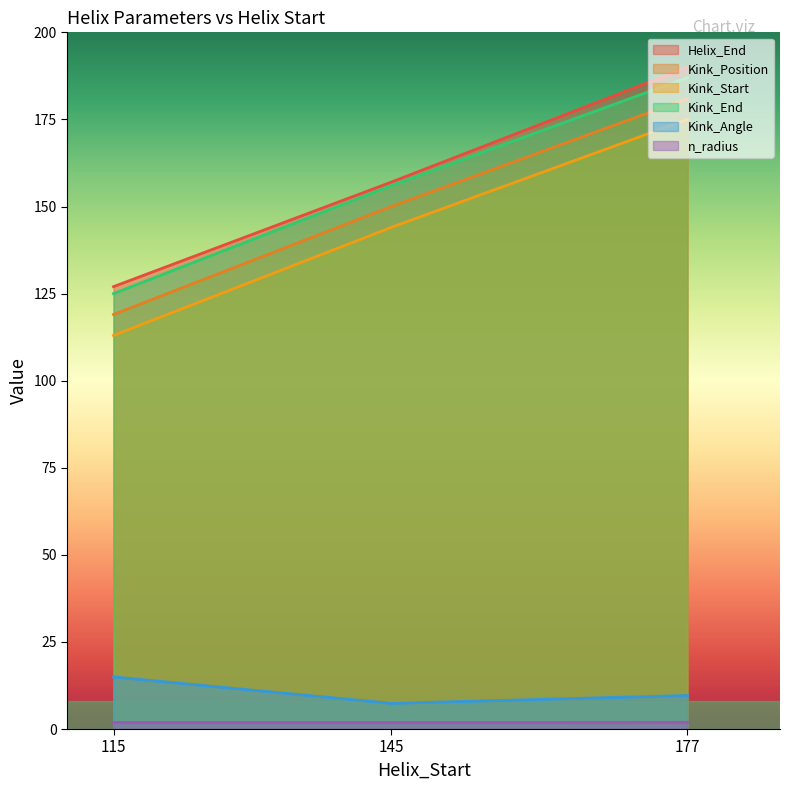

What are all the series names shown in the legend?

Helix_End, Kink_Position, Kink_Start, Kink_End, Kink_Angle, n_radius